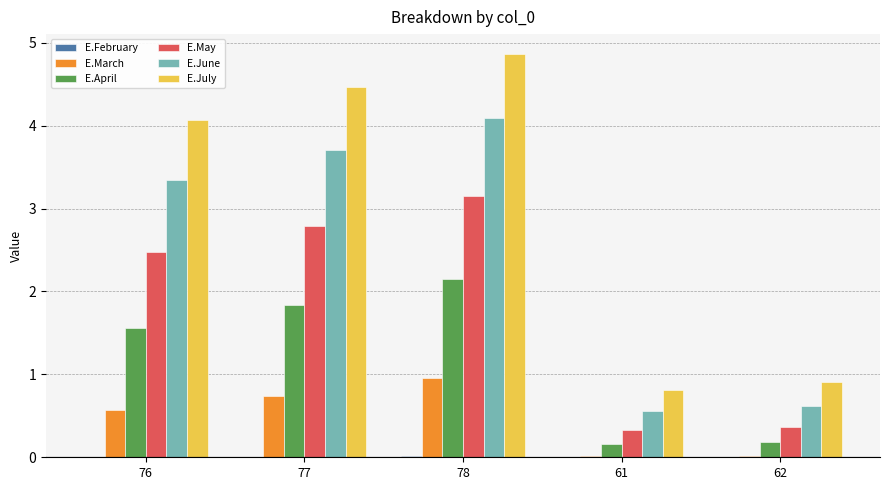

Is the value of E.May at 78 greater than the value of E.April at 76?

Yes